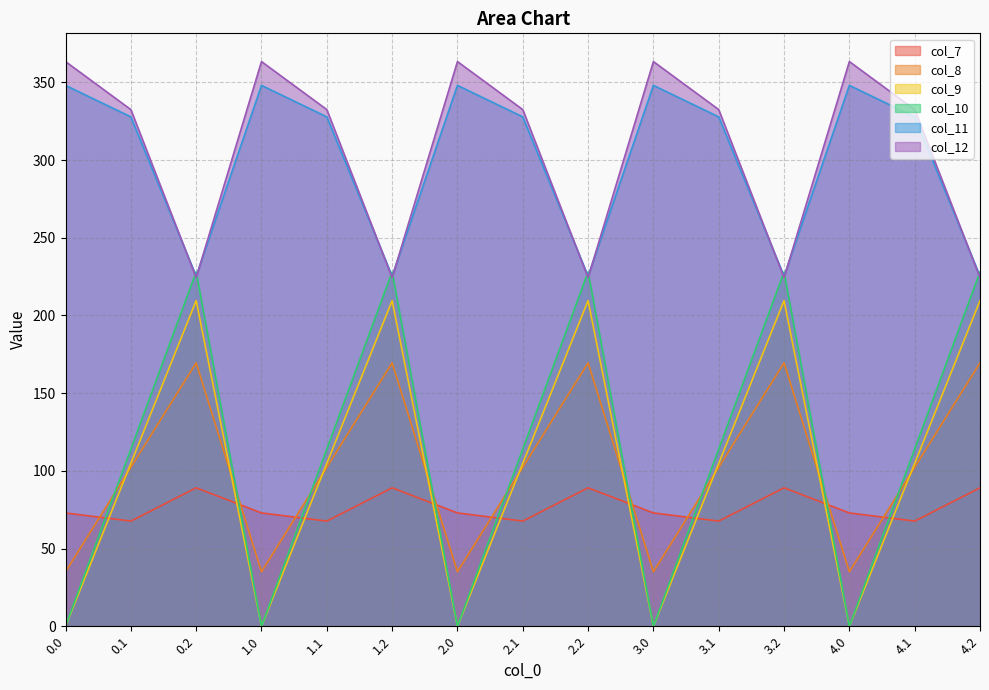

True or false: col_9 and col_12 intersect in this chart.

False